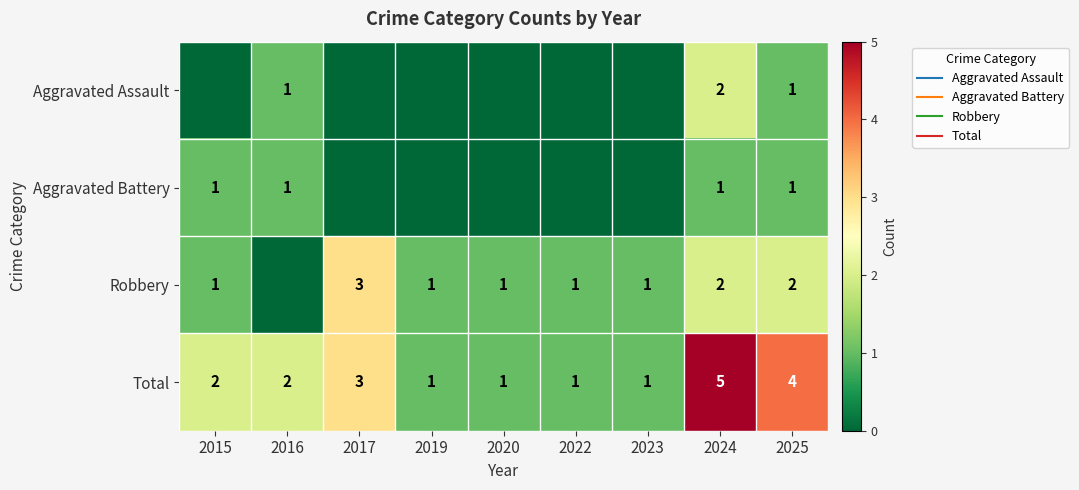

What is the sum of the Aggravated Battery values at 2023 and 2025?

1